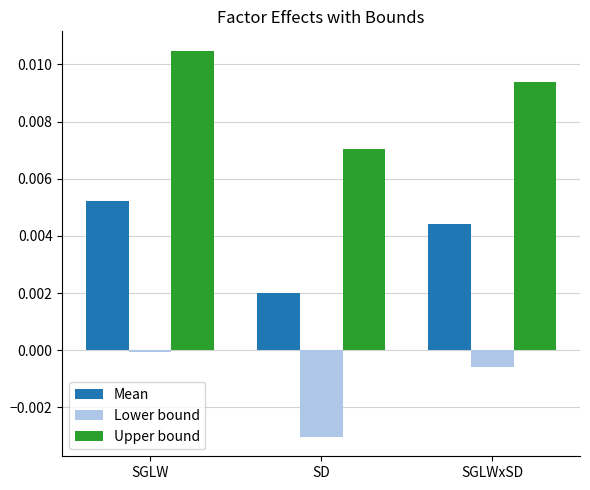

The Mean series shows 0.0 at SGLWxSD. True or false?

True